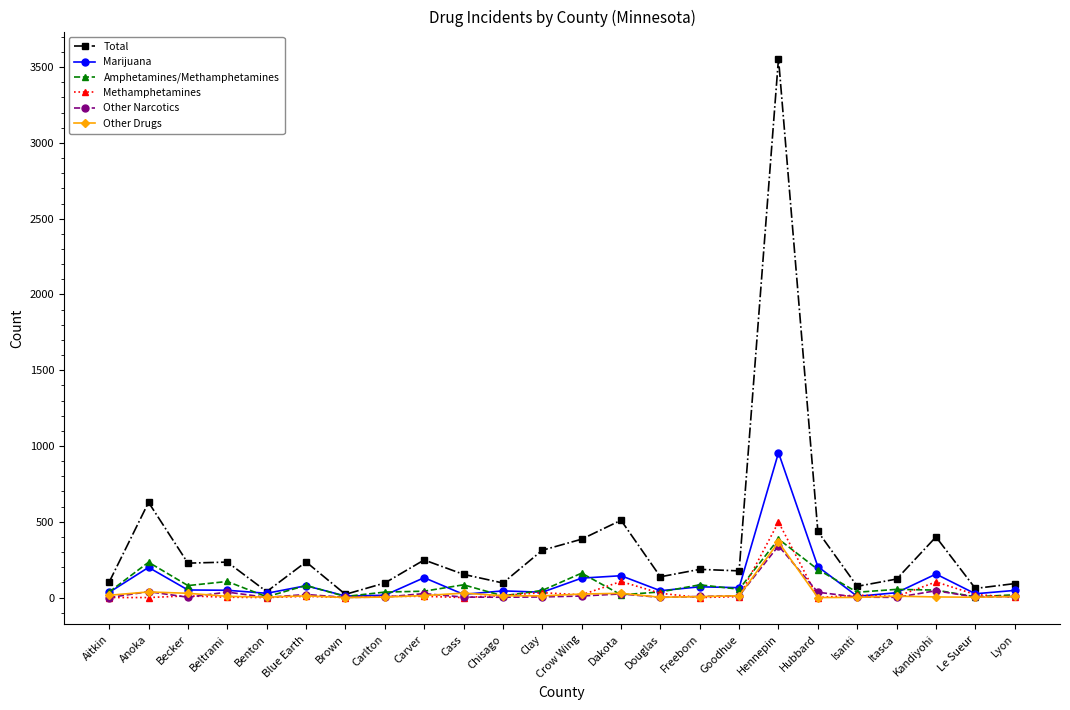

Is the value of Marijuana at Crow Wing greater than the value of Other Drugs at Hennepin?

No